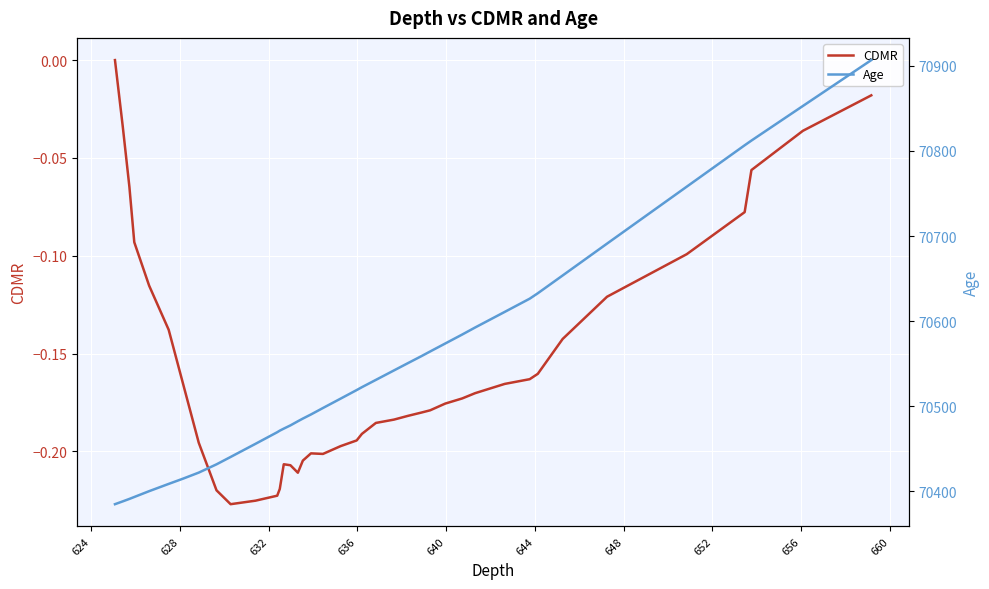

Which series changed the most between 624 and 648?

Age